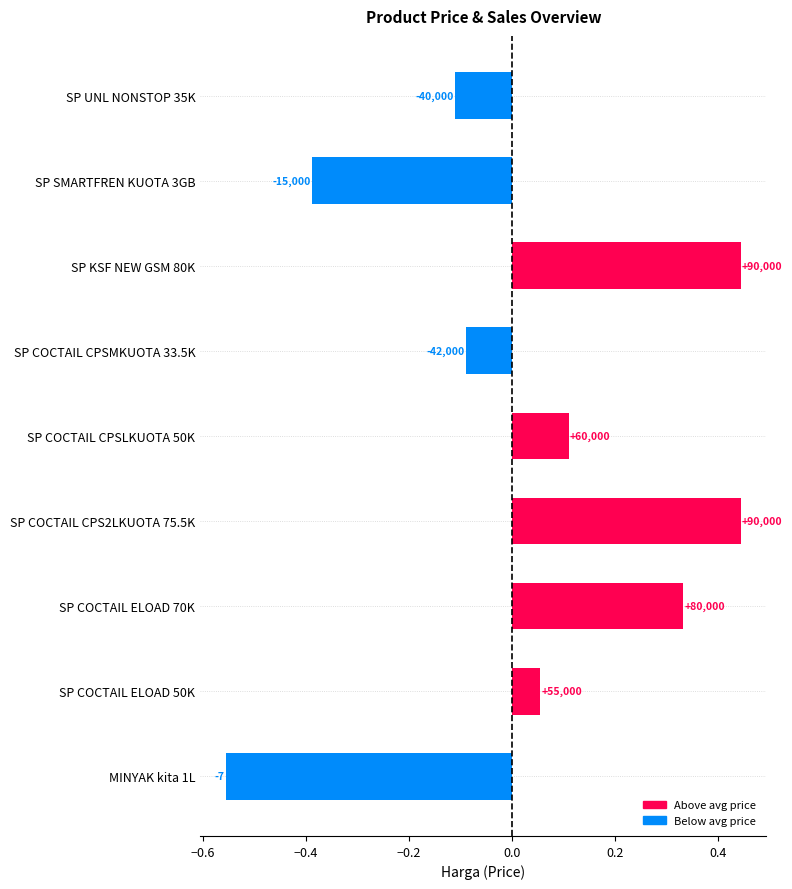

Does the chart contain any negative values?

Yes